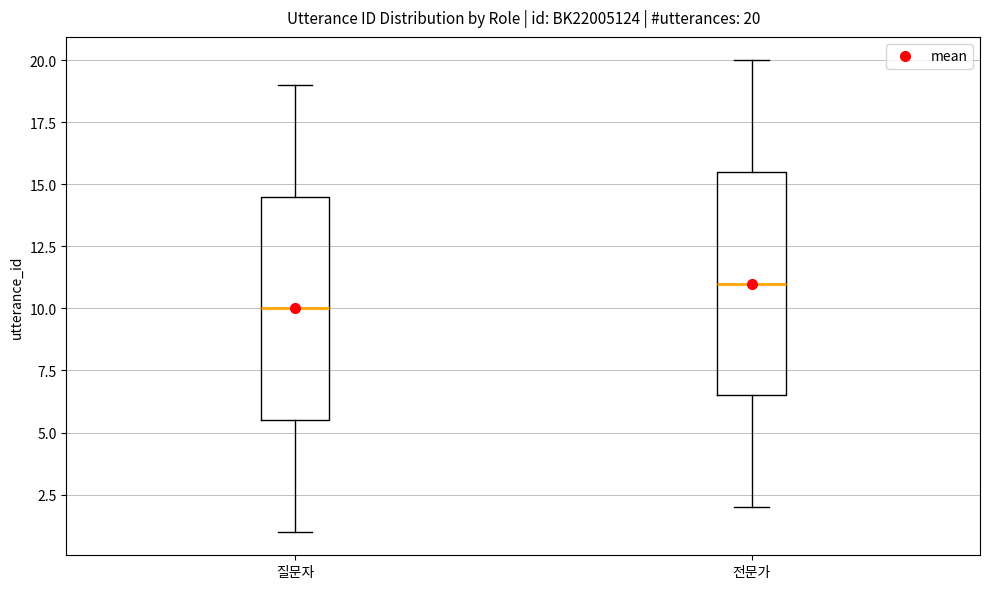

Which box's median line is the lowest?

질문자